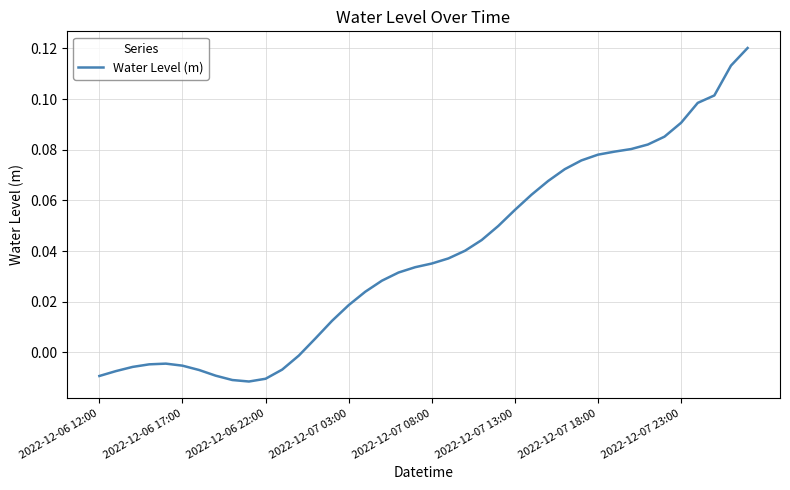

Count the number of values greater than 0.

27